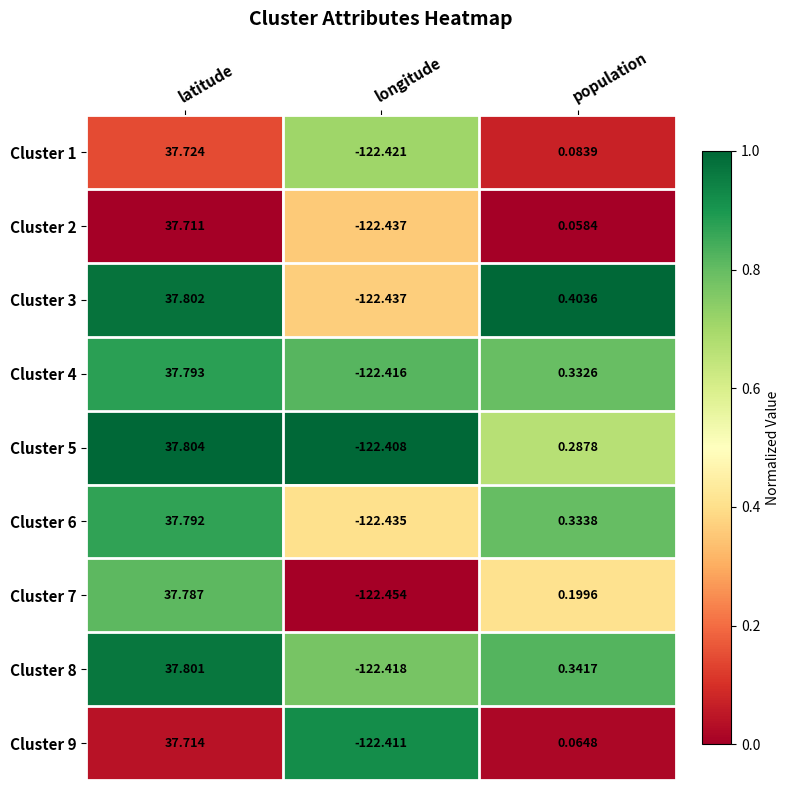

At which label does Cluster 9 reach its minimum?

longitude